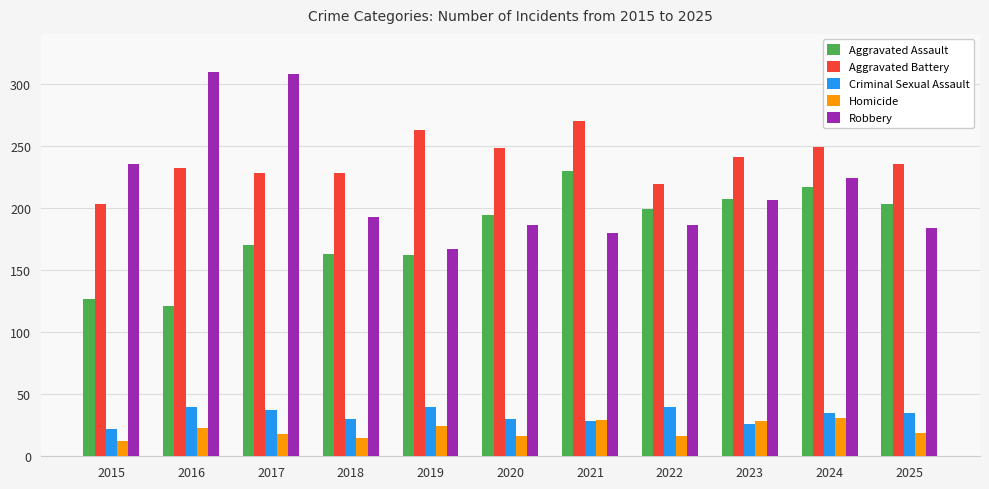

How many groups of bars are there?

11